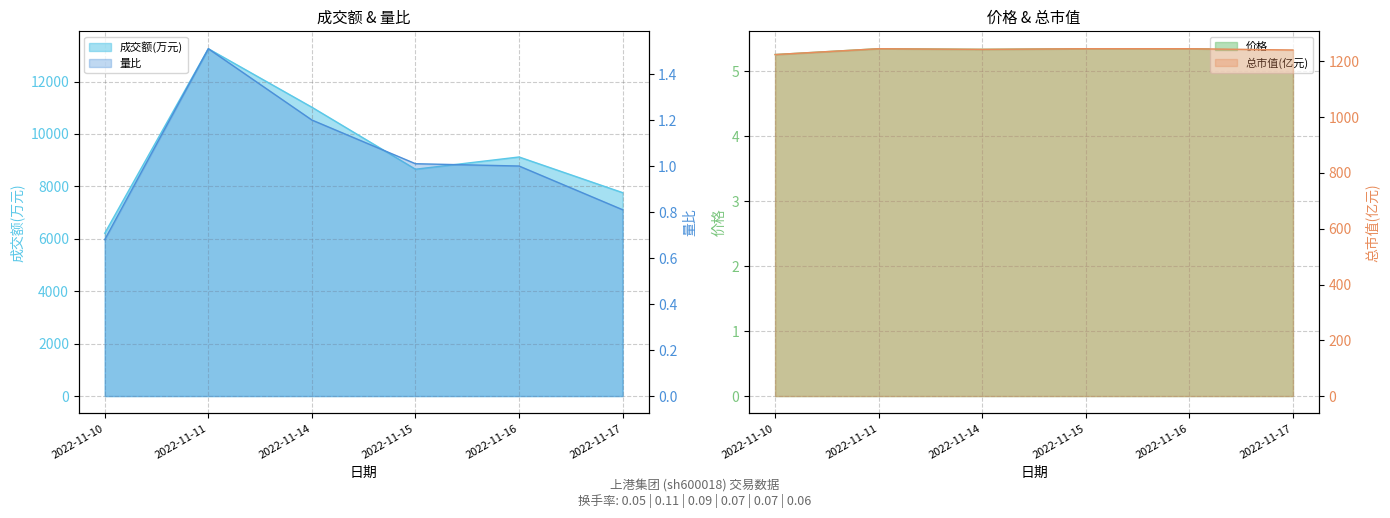

True or false: 价格 and 总市值(亿元) cross at least once.

False